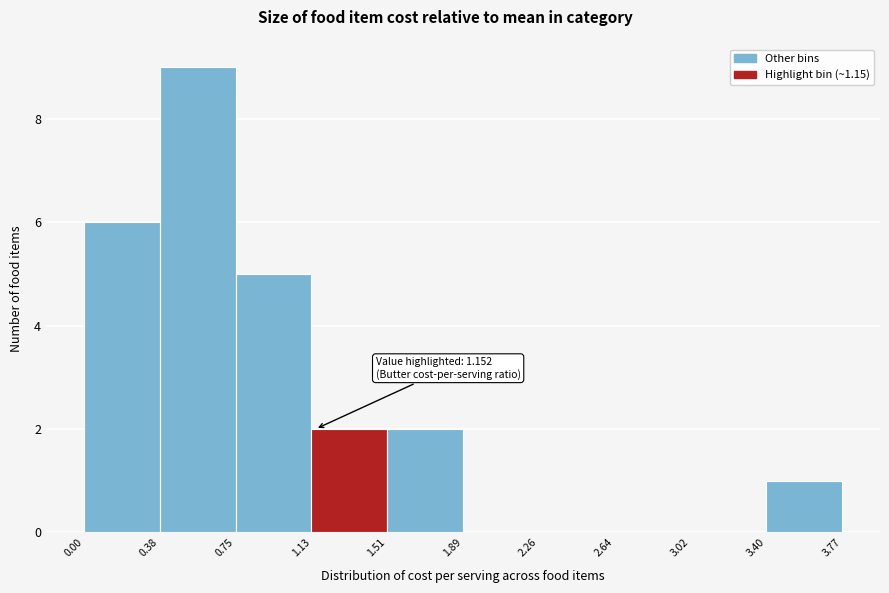

Which range on the x-axis has the tallest bar?

0.38 to 0.75